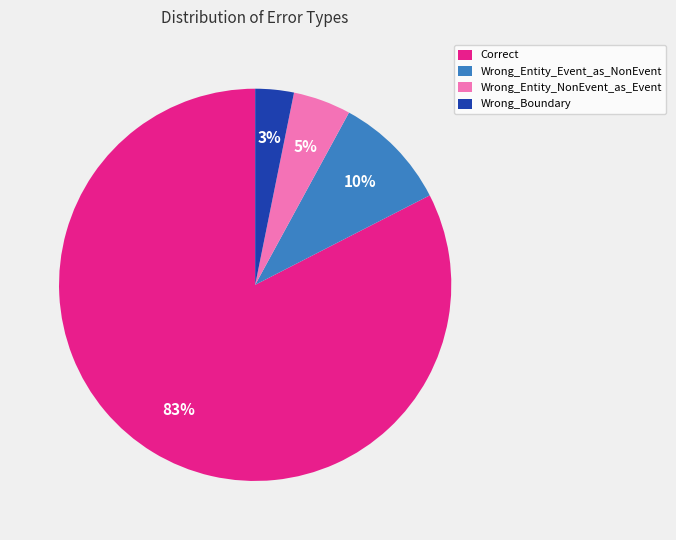

Which category accounts for the majority?

Correct